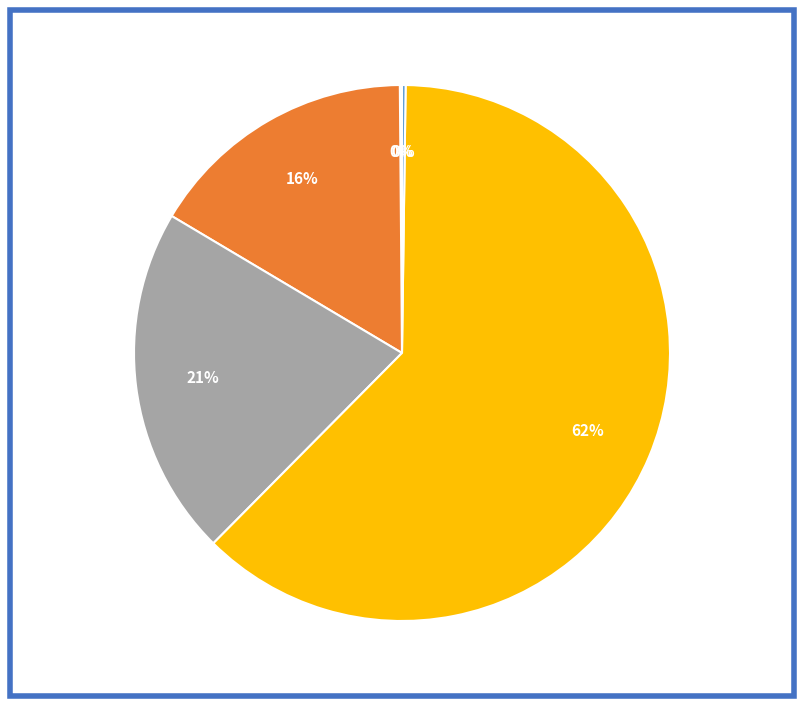

To the nearest percent, what is the average slice percentage?

20%